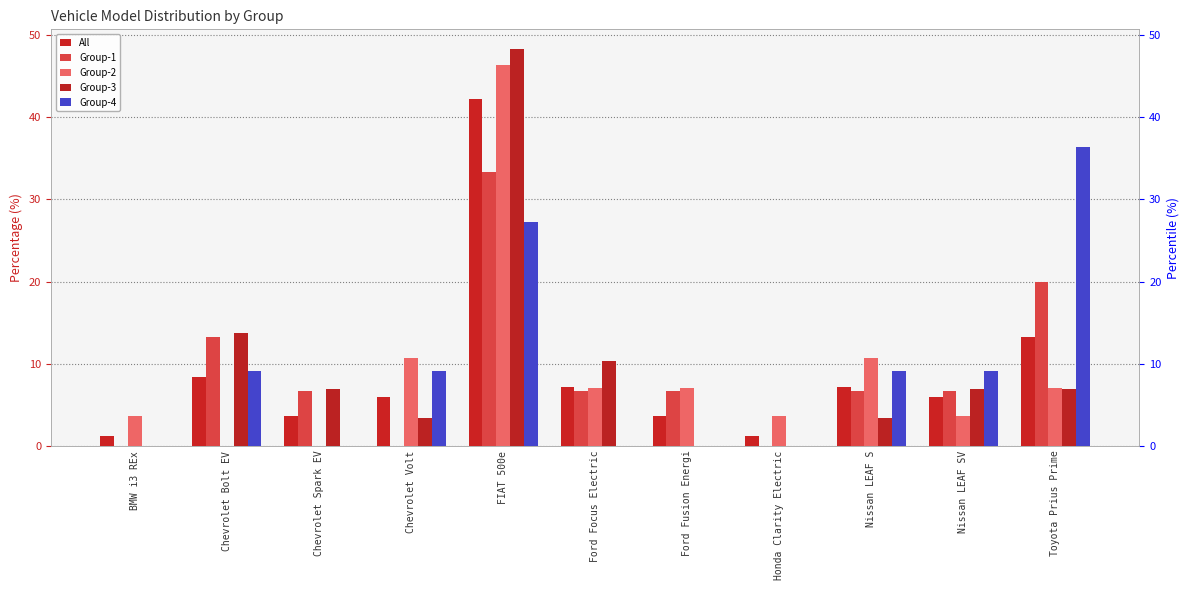

How many bars are there in each group?

5